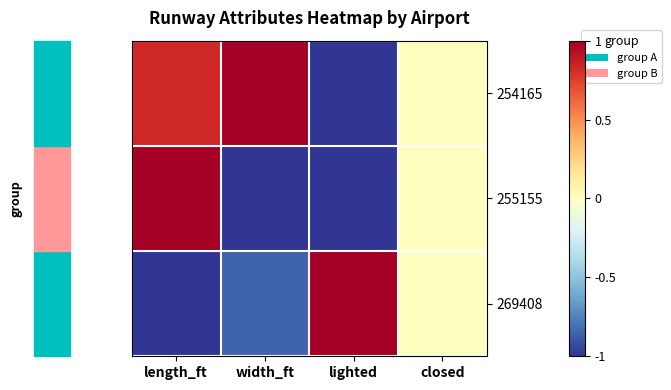

Which series has the widest spread of values?

269408